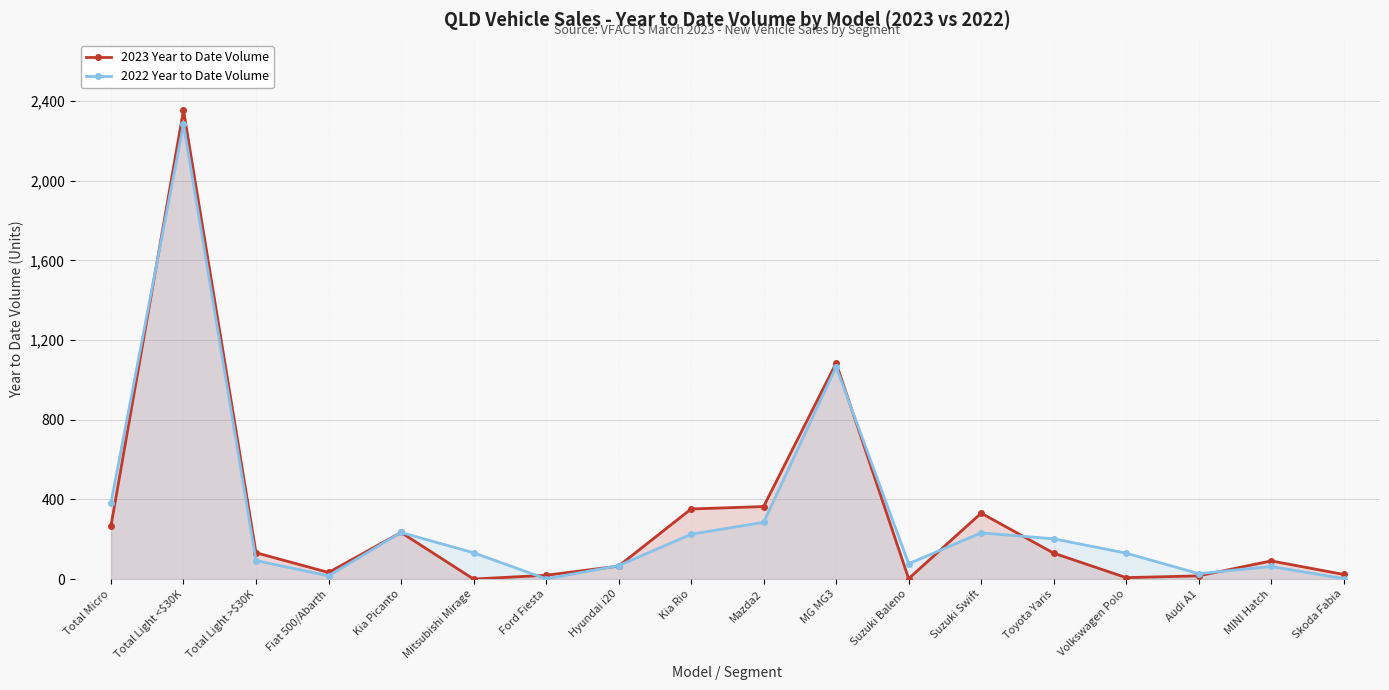

How many lines are shown in the chart?

2